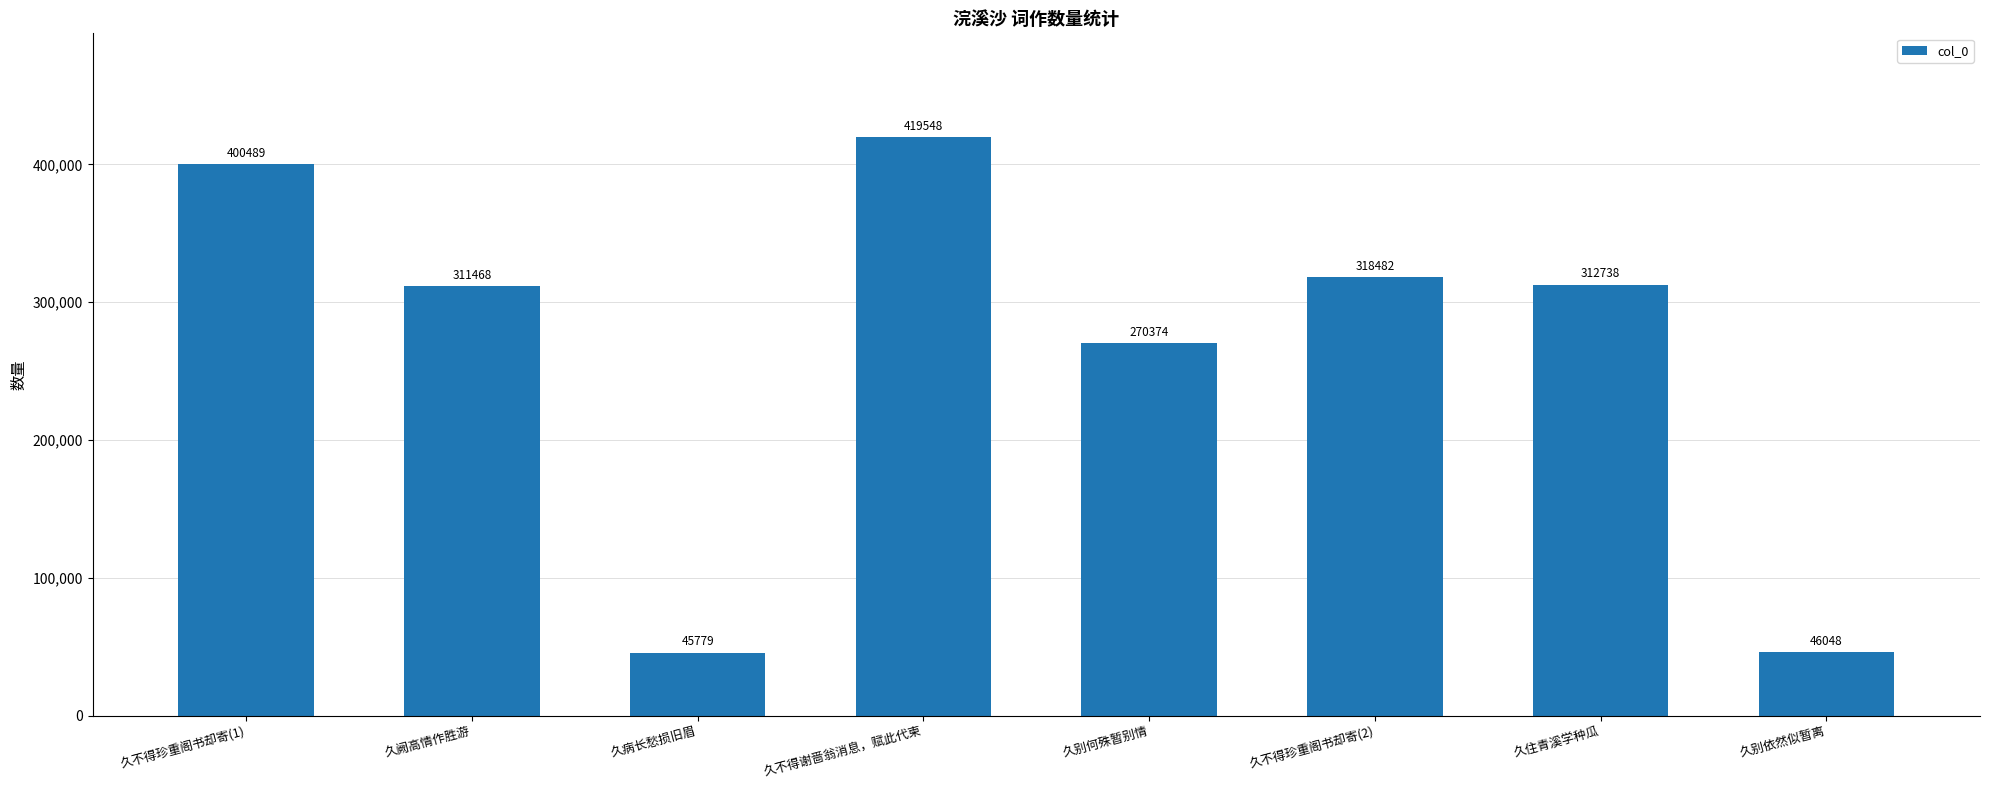

Are the bars grouped side by side (vs. stacked)?

No